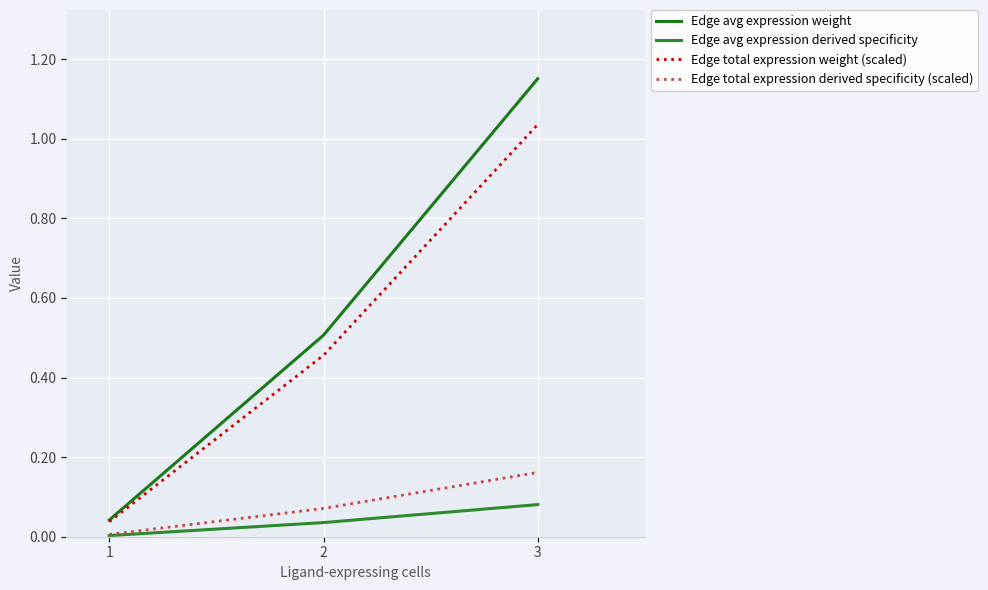

What is the average value of the Edge total expression derived specificity (scaled) series?

0.1